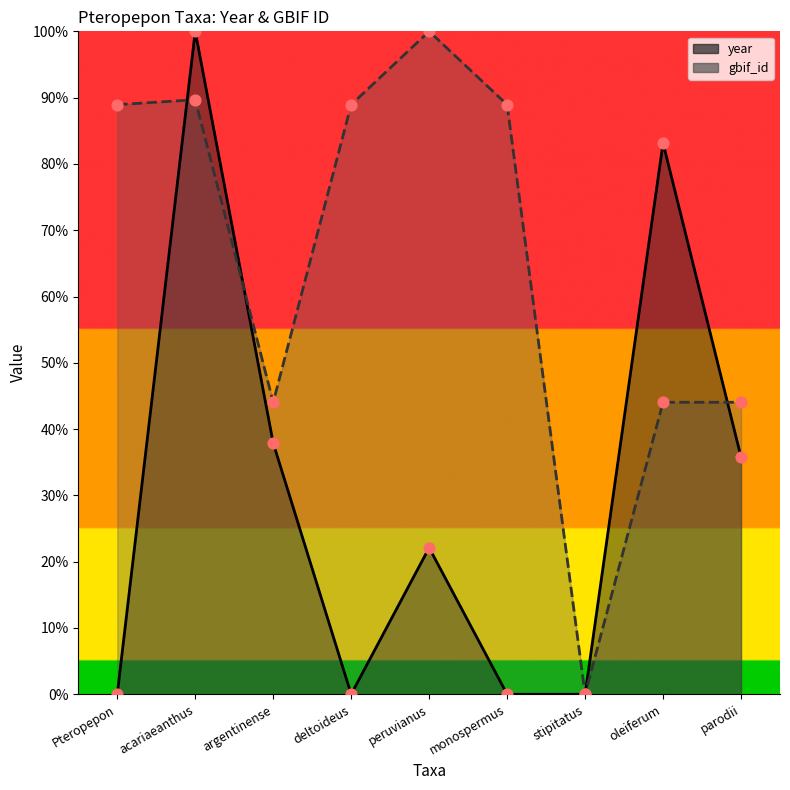

Which series contains the lowest Y value?

year